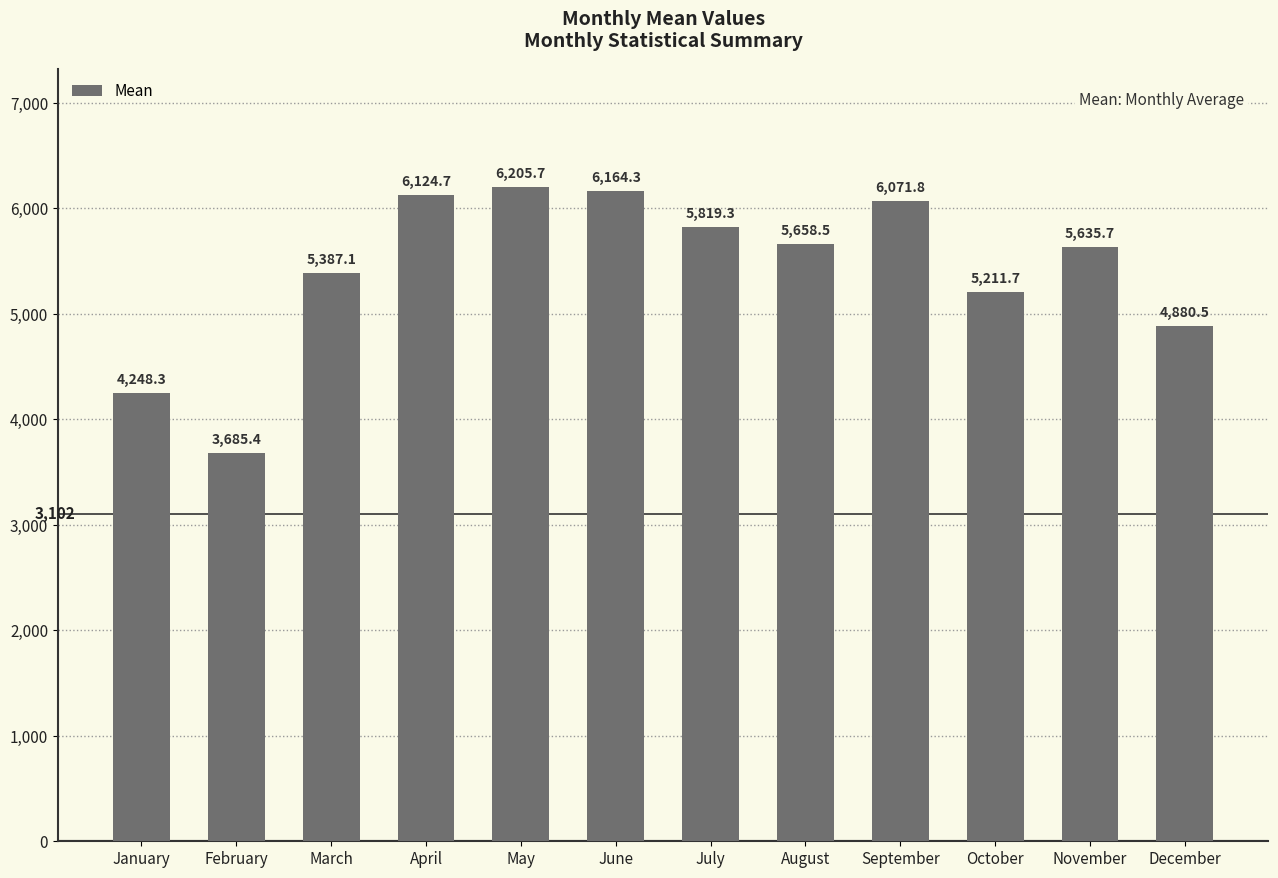

How many data points are less than 5658?

6